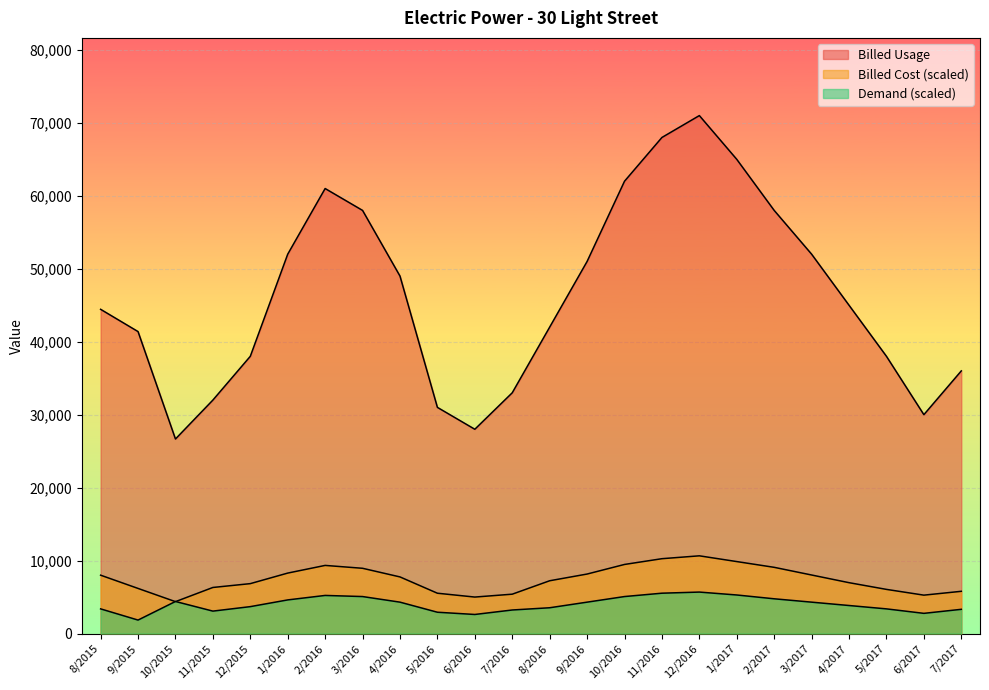

Reading right to left, extract all data points from this chart.

Billed Cost: 7/2017=5785.2	6/2017=5259.3	5/2017=6048.1	4/2017=6968.5	3/2017=8020.4	2/2017=9072.2	1/2017=9861.1	12/2016=10650.0	11/2016=10255.6	10/2016=9466.7	9/2016=8151.9	8/2016=7231.5	7/2016=5390.7	6/2016=4996.3	5/2016=5522.2	4/2016=7757.4	3/2016=8940.7	2/2016=9335.2	1/2016=8283.3	12/2015=6837.0	11/2015=6311.1	10/2015=4367.8	9/2015=6179.6	8/2015=7995.4
Billed Usage: 7/2017=36000.0	6/2017=30000.0	5/2017=38000.0	4/2017=45000.0	3/2017=52000.0	2/2017=58000.0	1/2017=65000.0	12/2016=71000.0	11/2016=68000.0	10/2016=62000.0	9/2016=51000.0	8/2016=42000.0	7/2016=33000.0	6/2016=28000.0	5/2016=31000.0	4/2016=49000.0	3/2016=58000.0	2/2016=61000.0	1/2016=52000.0	12/2015=38000.0	11/2015=32000.0	10/2015=26665.0	9/2015=41390.0	8/2015=44442.0
Demand: 7/2017=3315.9	6/2017=2763.2	5/2017=3377.3	4/2017=3837.8	3/2017=4298.4	2/2017=4758.9	1/2017=5280.9	12/2016=5680.0	11/2016=5526.5	10/2016=5065.9	9/2016=4298.4	8/2016=3530.8	7/2016=3223.8	6/2016=2609.7	5/2016=2916.8	4/2016=4298.4	3/2016=5065.9	2/2016=5219.5	1/2016=4605.4	12/2015=3684.3	11/2015=3070.3	10/2015=4390.5	9/2015=1842.2	8/2015=3377.3